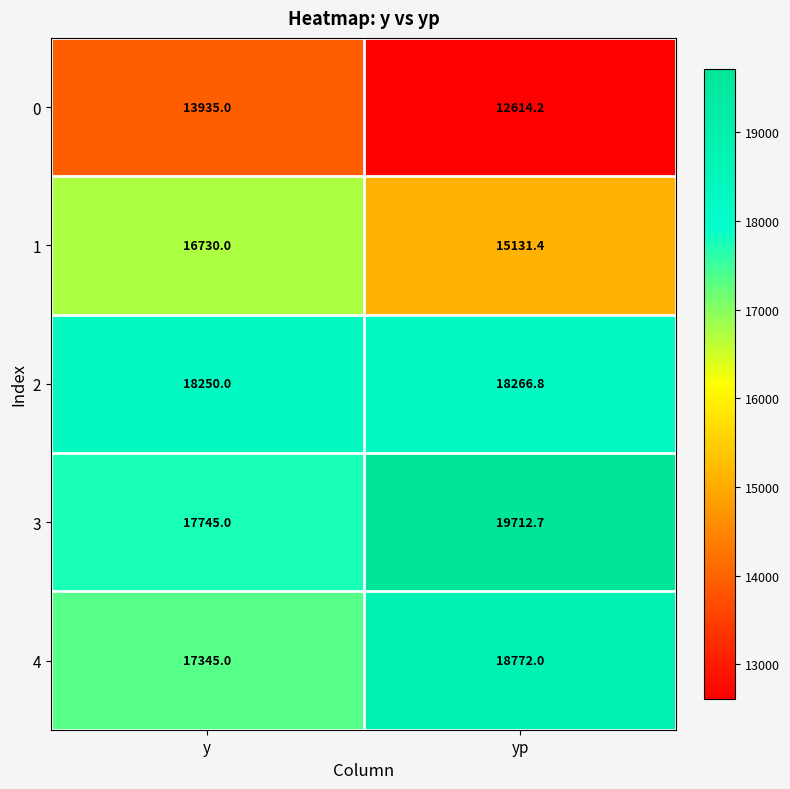

At which category is the sum across all series the highest?

yp